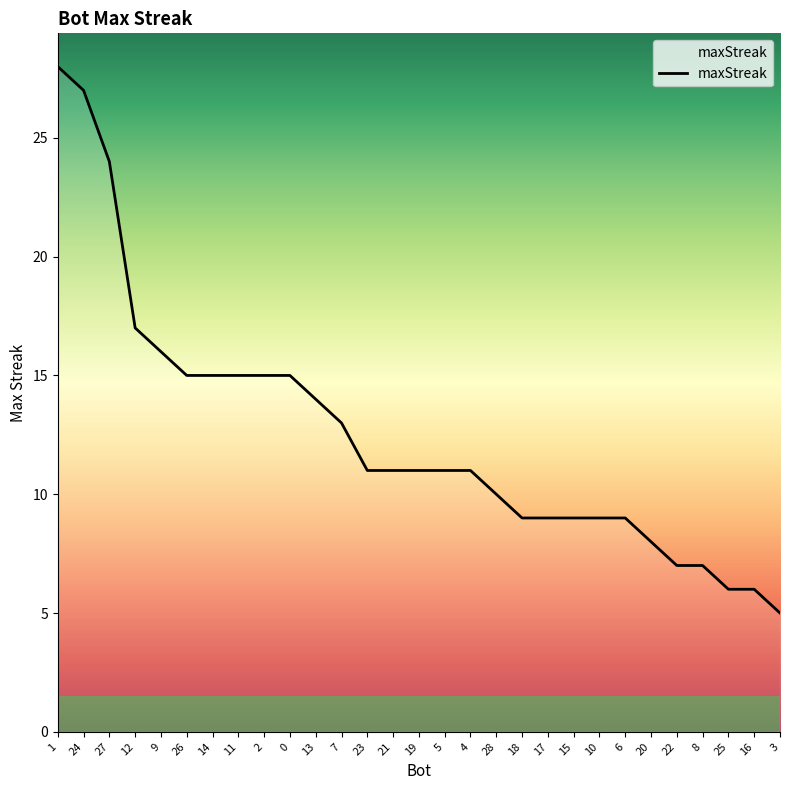

What is the change in value from 9 to 7?

-3